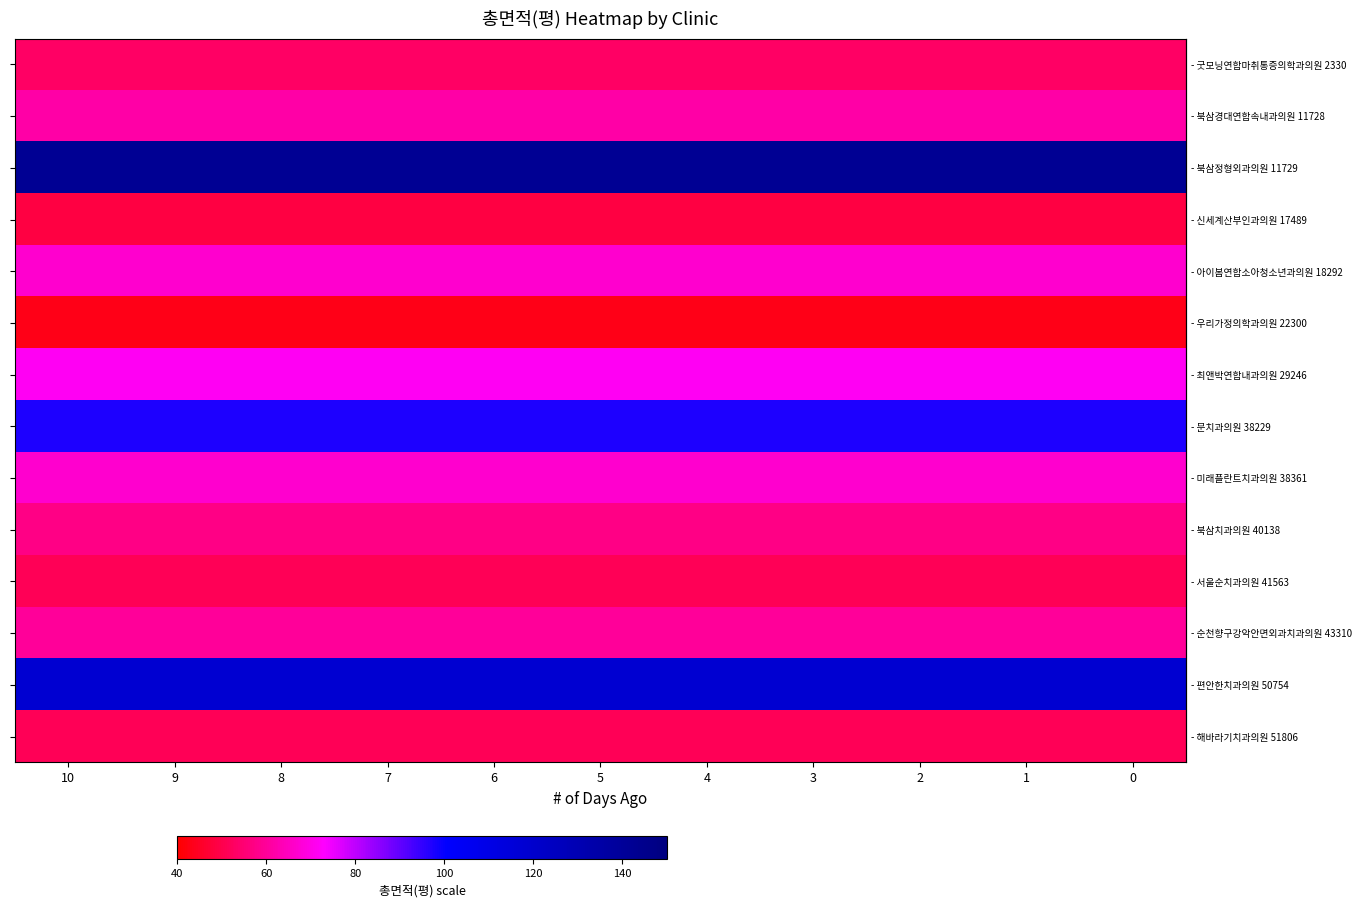

How many categories are shown in the chart?

11